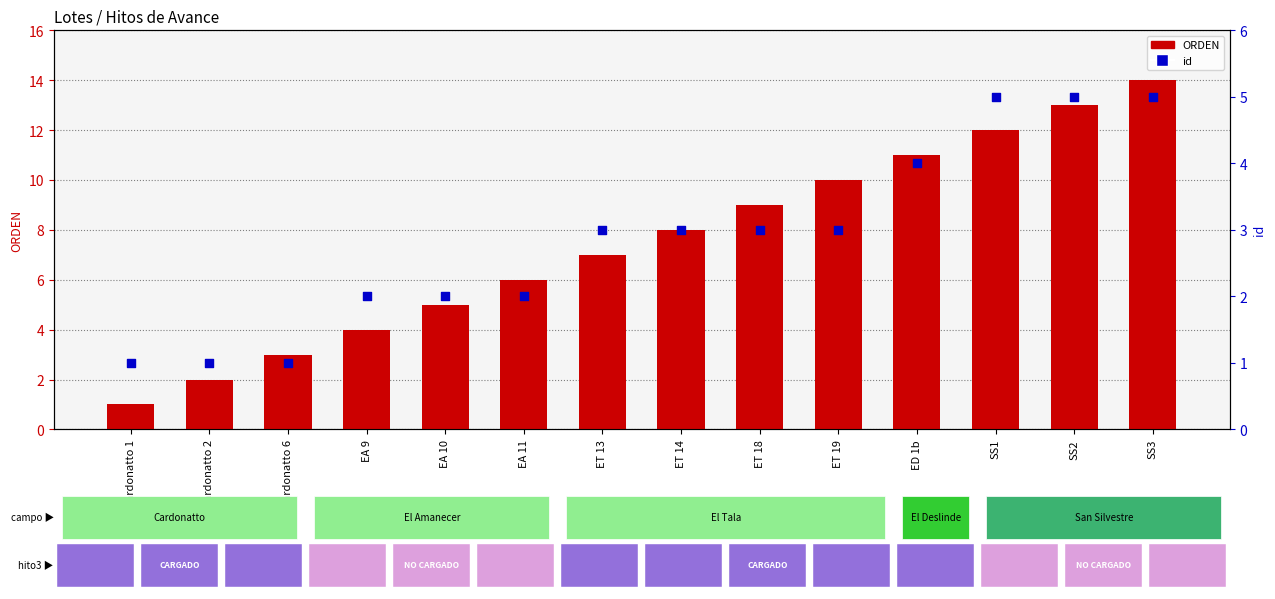

What is the total value across all series at ET 19?

13